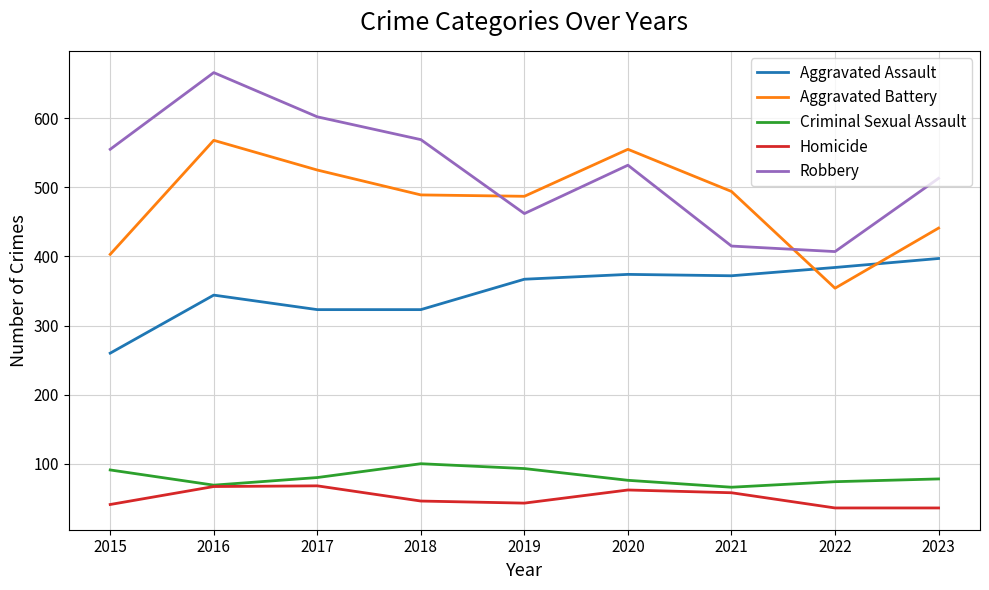

The Homicide series shows 79 at 2018. True or false?

False